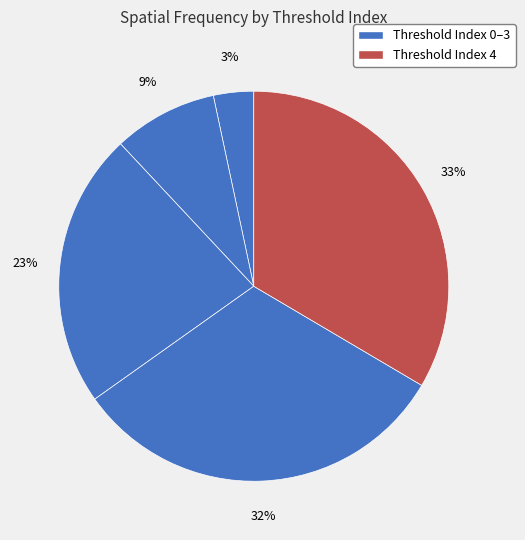

Count the number of slices in the pie.

5